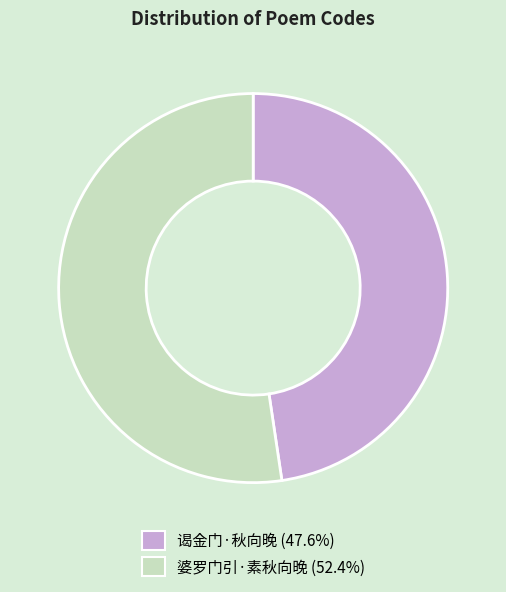

Combined, do 谒金门·秋向晚 and 婆罗门引·素秋向晚 account for over 50%?

Yes